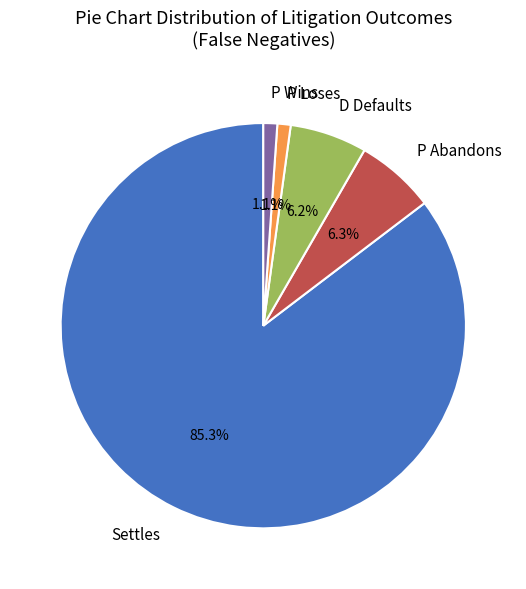

How much of the chart is everything except P Loses?

98.9%